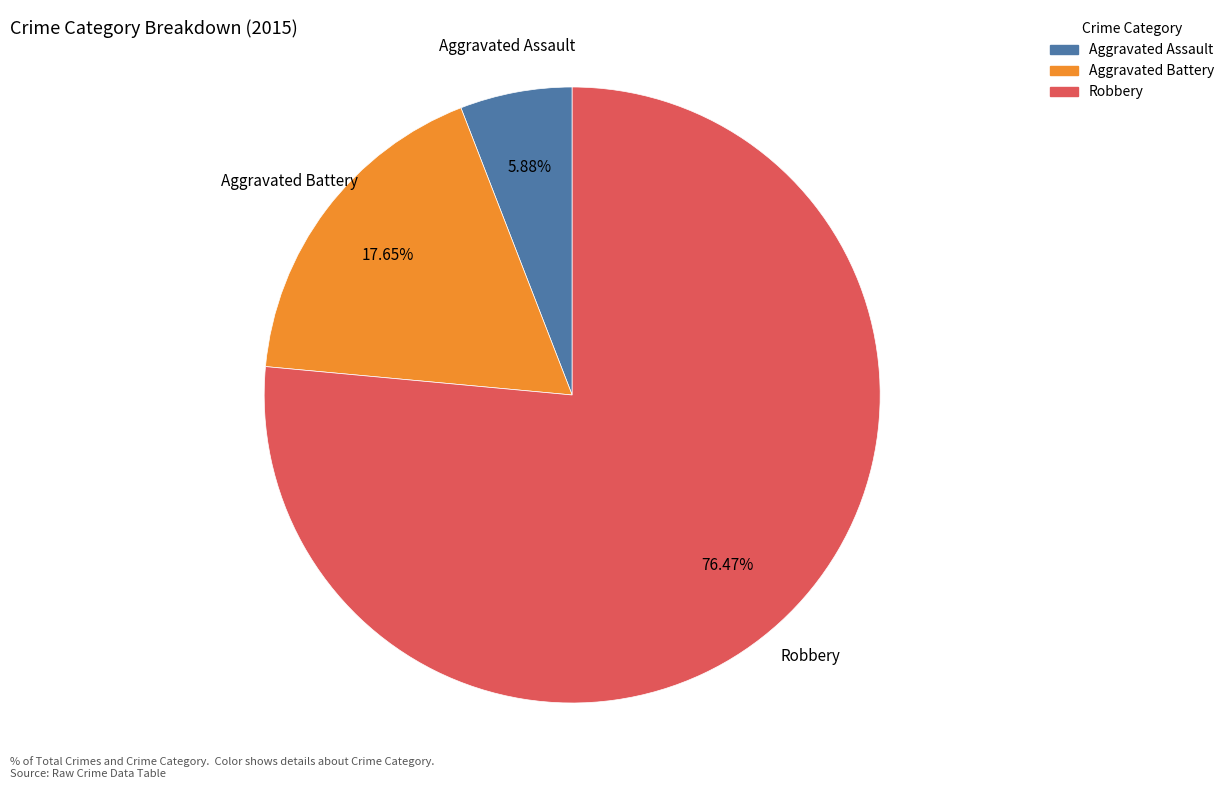

Is Robbery the majority of the pie?

Yes